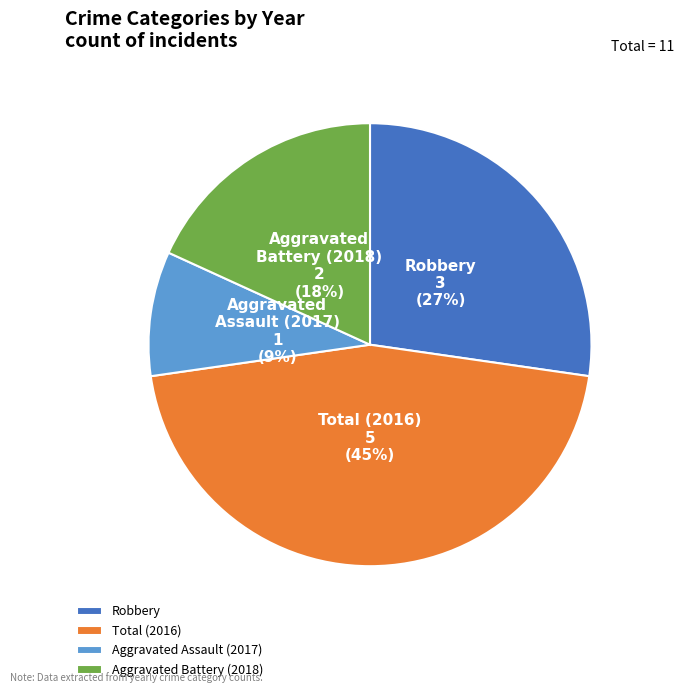

Rank the categories by value from lowest to highest.

Aggravated Assault (2017), Aggravated Battery (2018), Robbery, Total (2016)